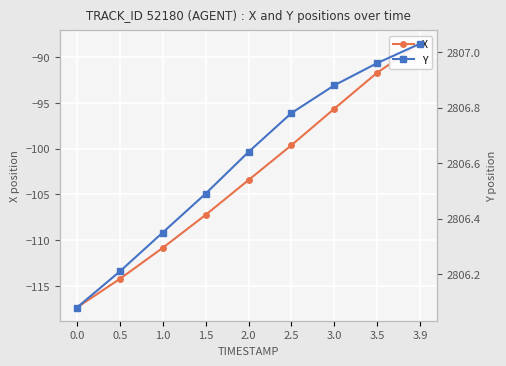

At which category is the sum across all series the highest?

3.9